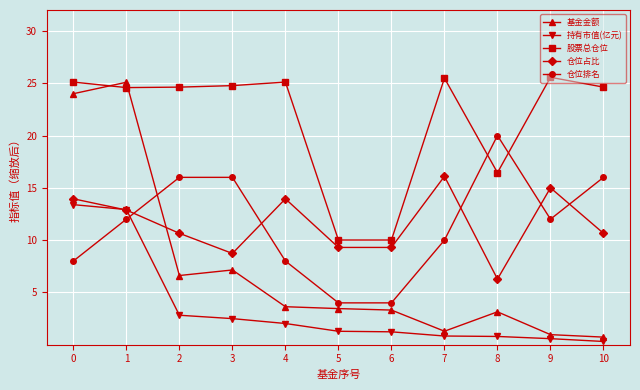

The 仓位排名 series shows 16.0 at 3. True or false?

True